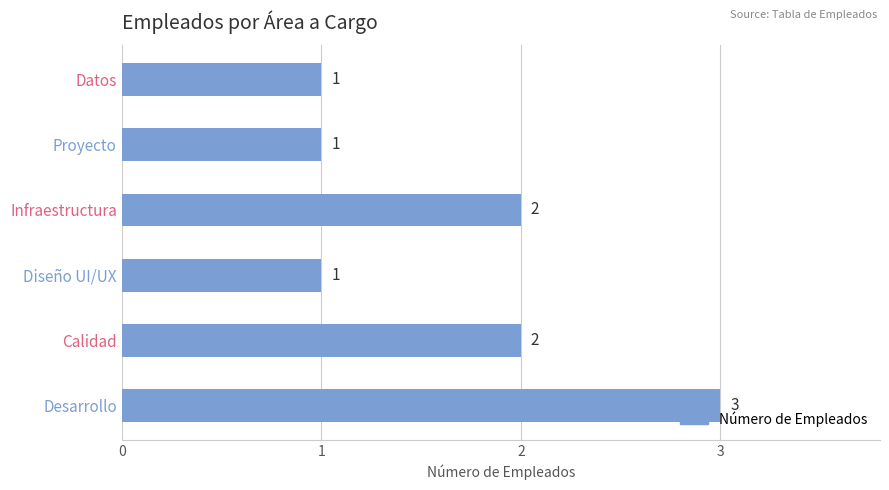

Reading bottom to top, transcribe all the data shown in this chart.

Desarrollo=3	Calidad=2	Diseño UI/UX=1	Infraestructura=2	Proyecto=1	Datos=1